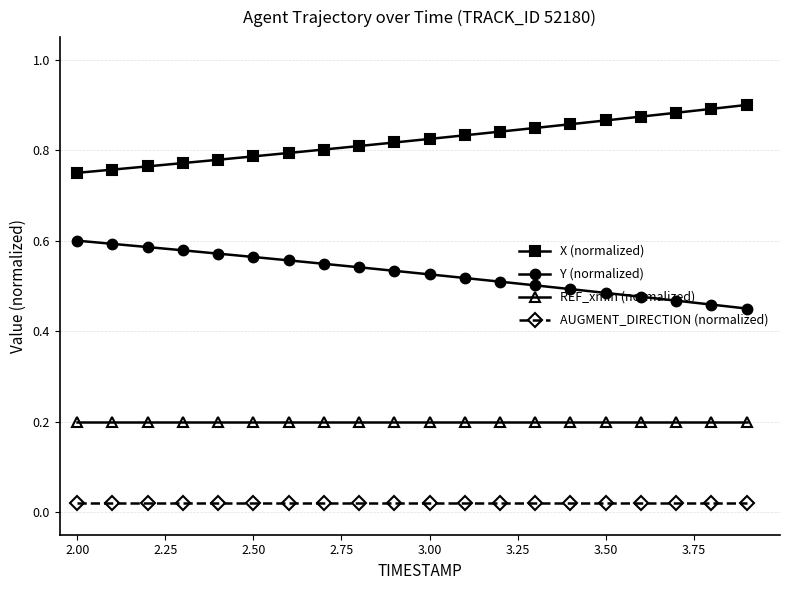

What is the value of the REF_xmin (normalized) point at the 12th from the left?

0.2